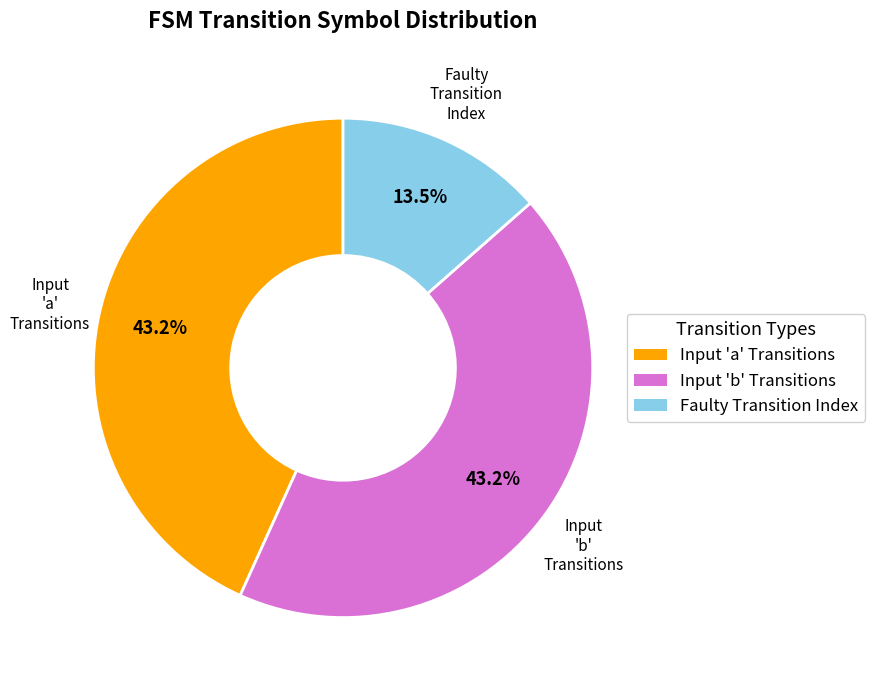

Is there a majority slice in this chart?

No